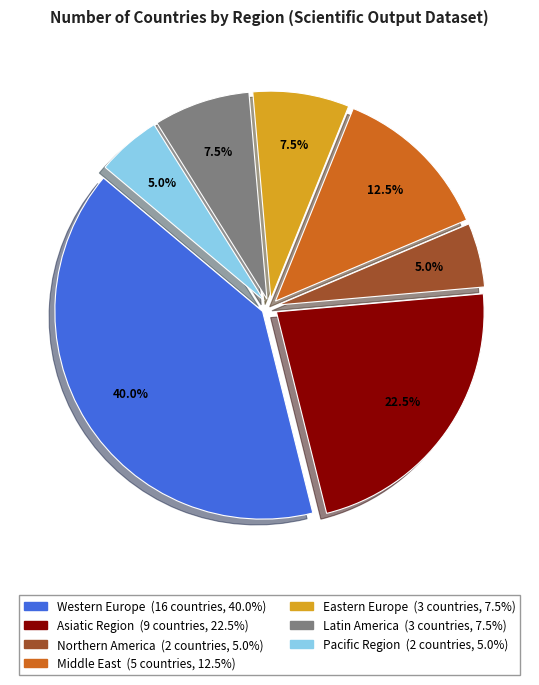

Is it true that Western Europe is 49% of the pie?

False